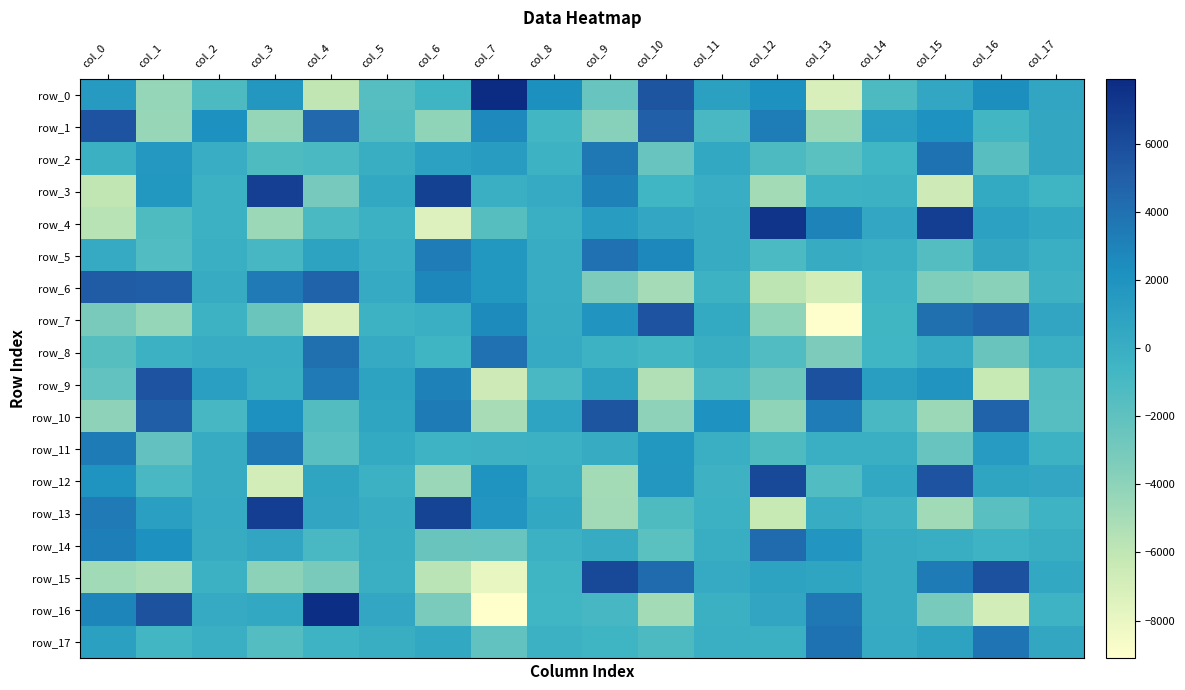

Which series has the widest spread of values?

row_16